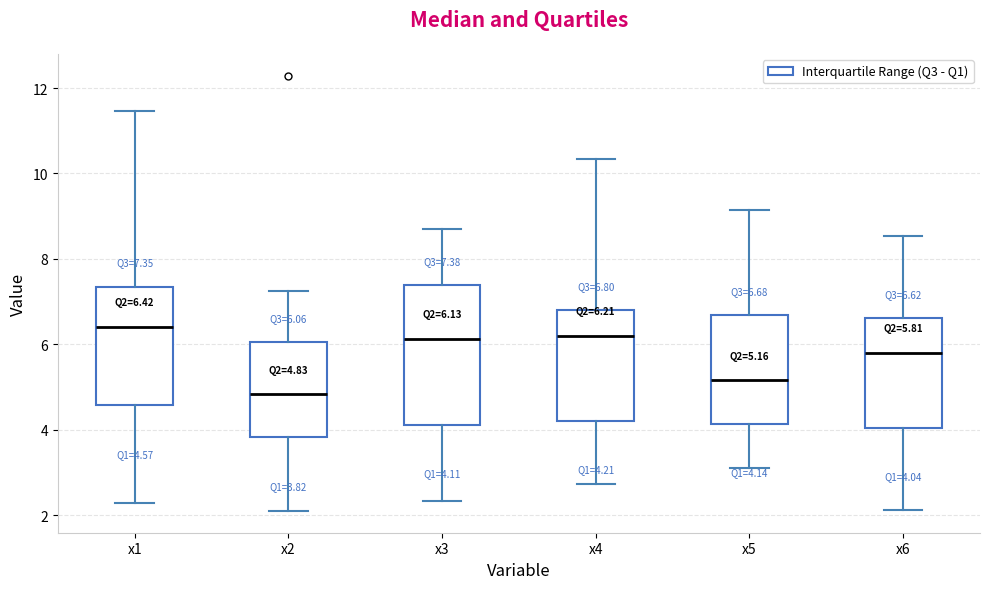

Which box has the lowest median line?

x2